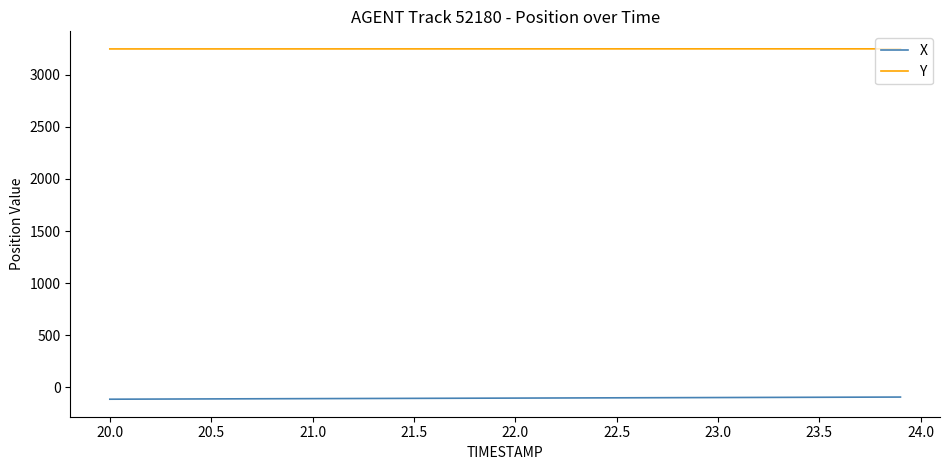

What is the sum of all X values?

-4154.6